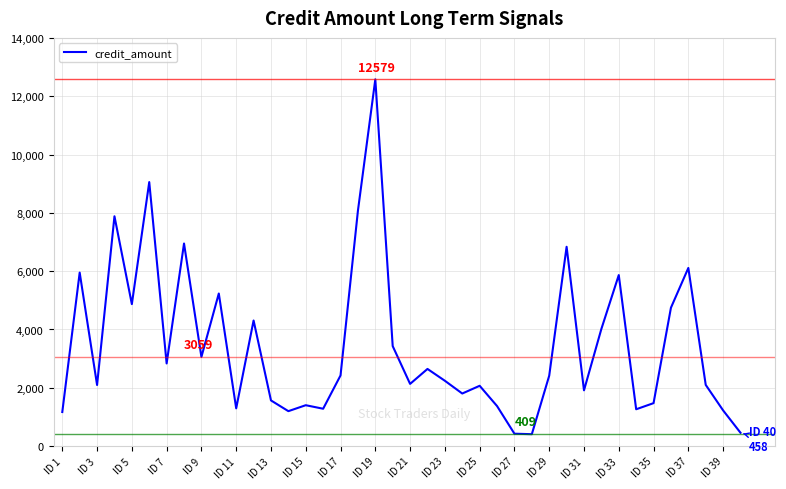

What is the smallest value displayed?

409